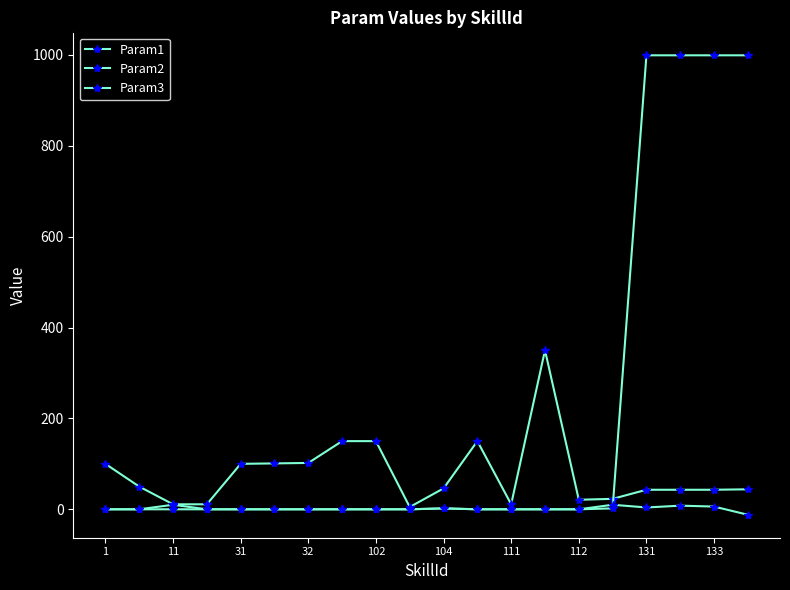

How many series are shown in this chart?

3